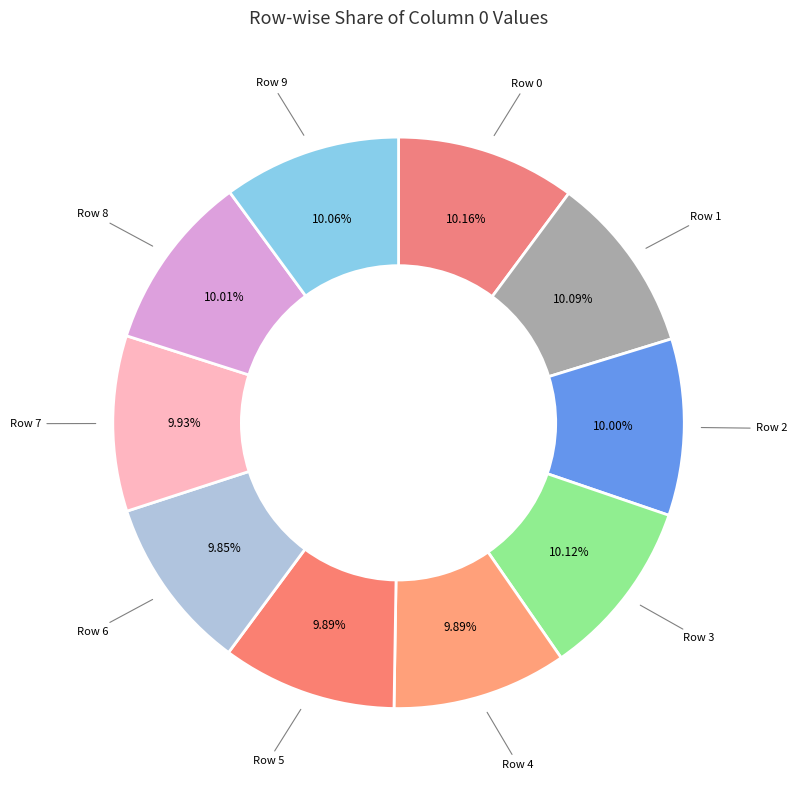

How many segments does this pie chart have?

10